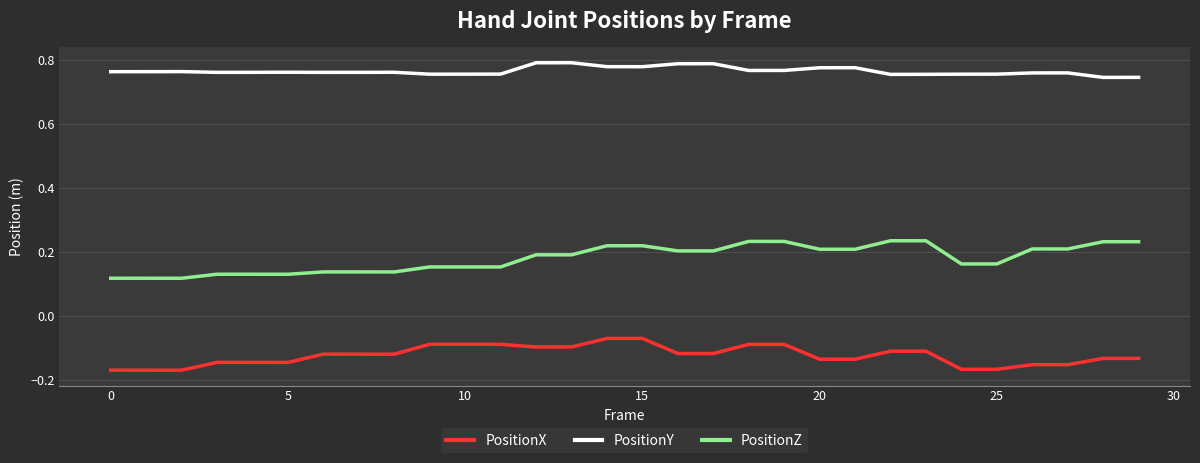

Rank the series by their average value, from lowest to highest.

PositionX, PositionZ, PositionY